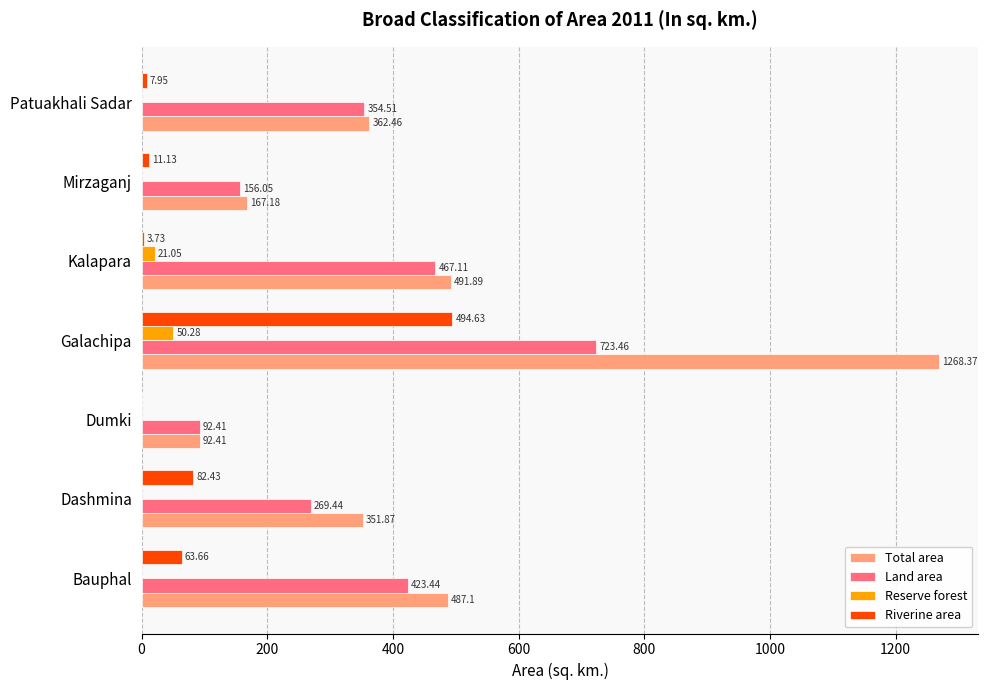

At which category is the sum across all series the highest?

Galachipa